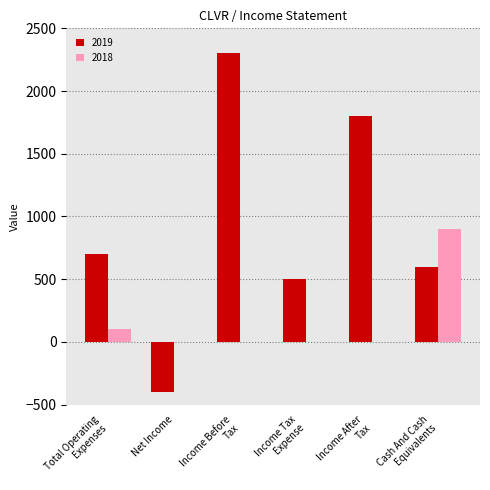

What is the label of the 6th bar from the left?

Cash And Cash
Equivalents